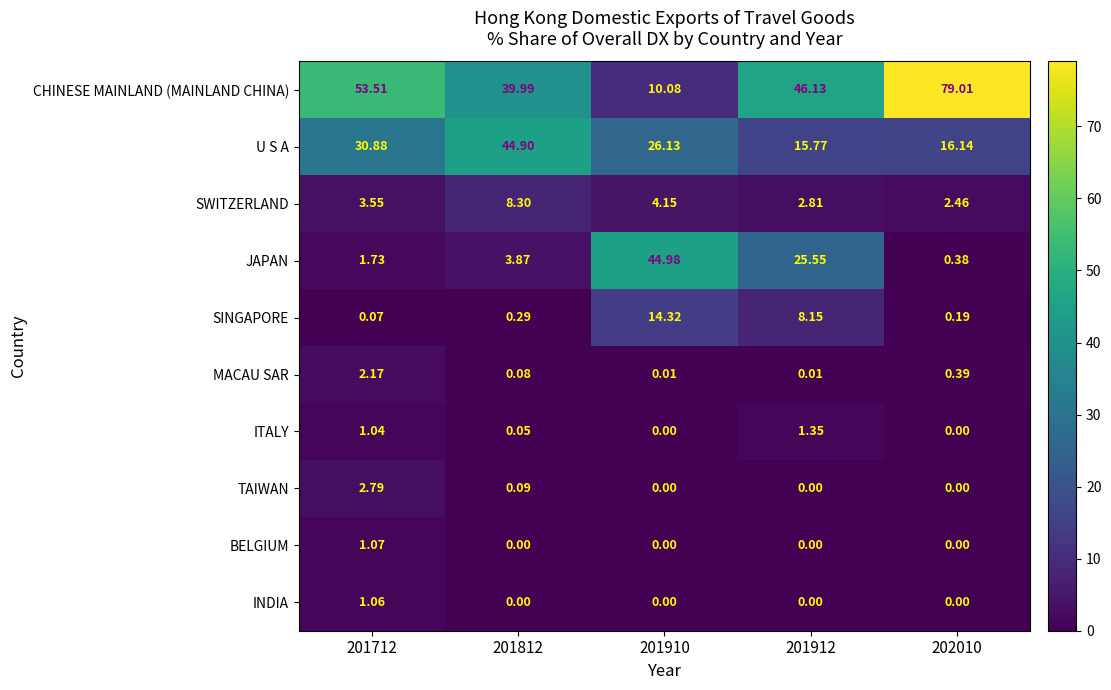

Is the value of SWITZERLAND at 201912 greater than the value of INDIA at 201812?

Yes